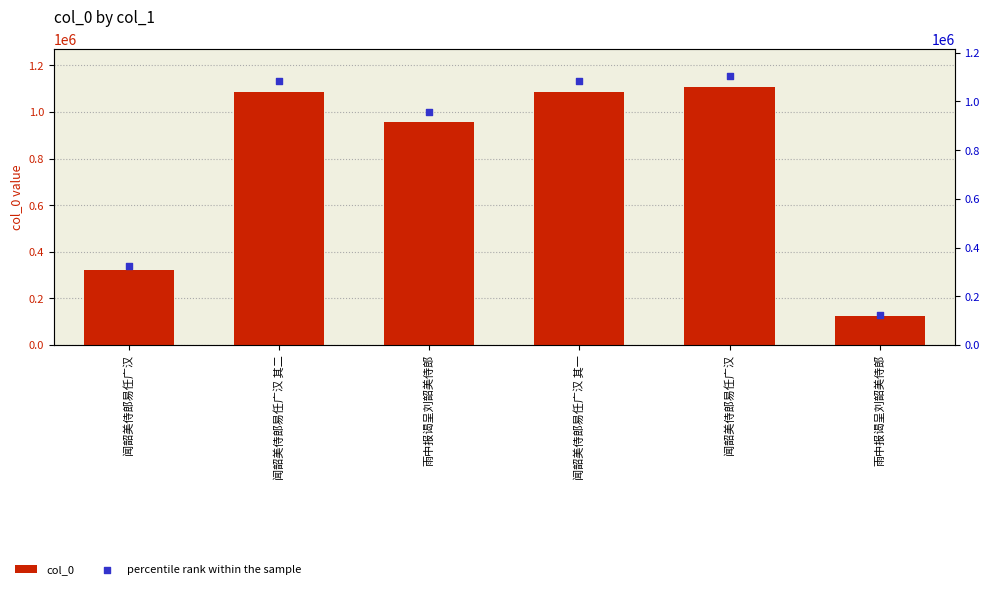

Which series contains the lowest Y value?

col_0